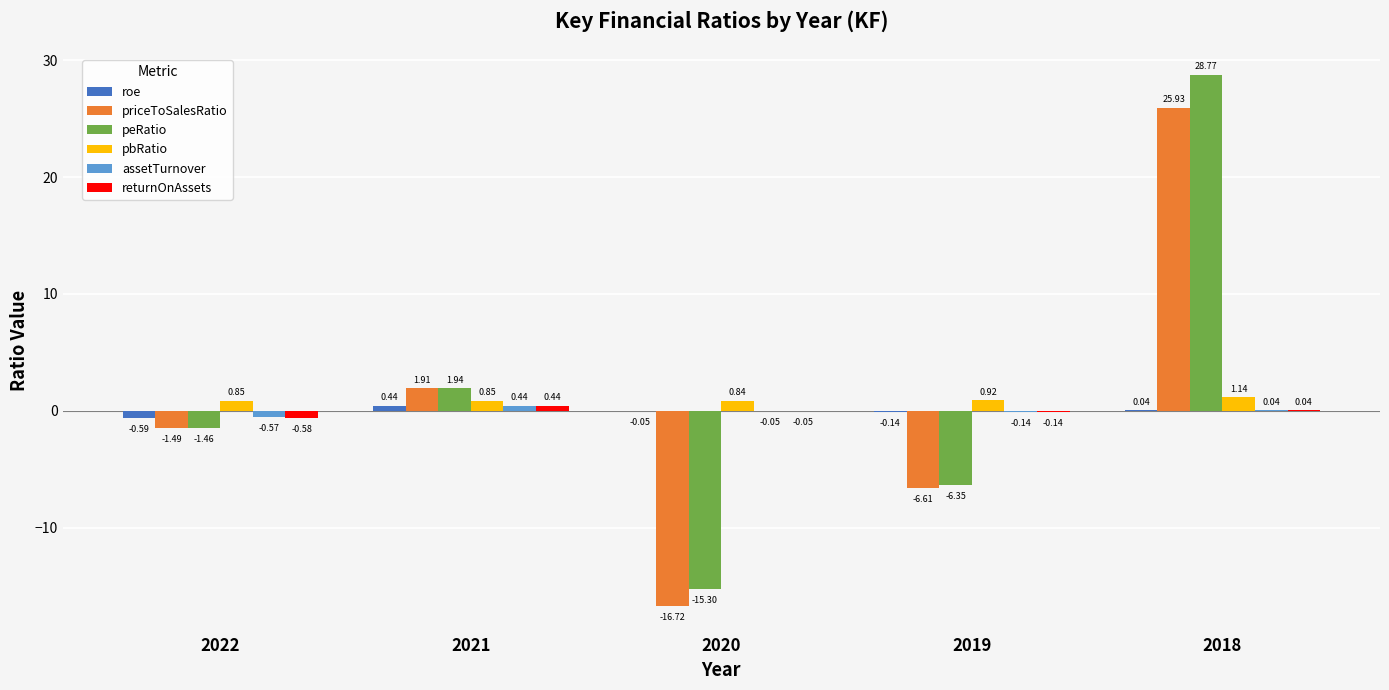

What is the sum of the returnOnAssets values at 2018 and 2022?

-0.5